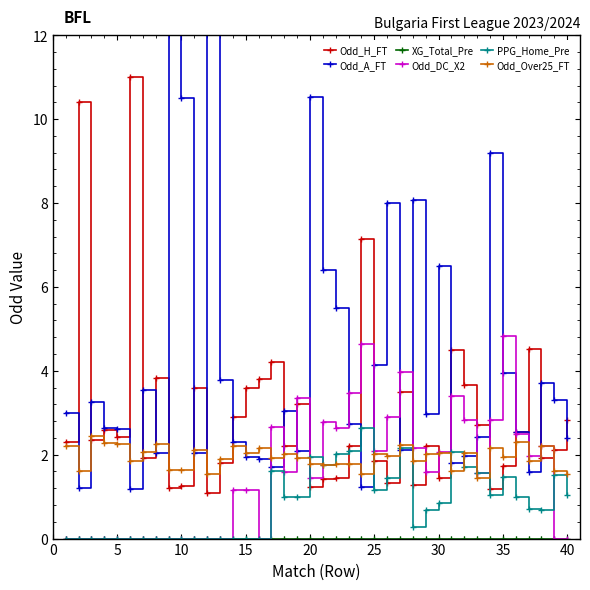

True or false: Odd_H_FT has more than 1 points higher than both neighbors.

True